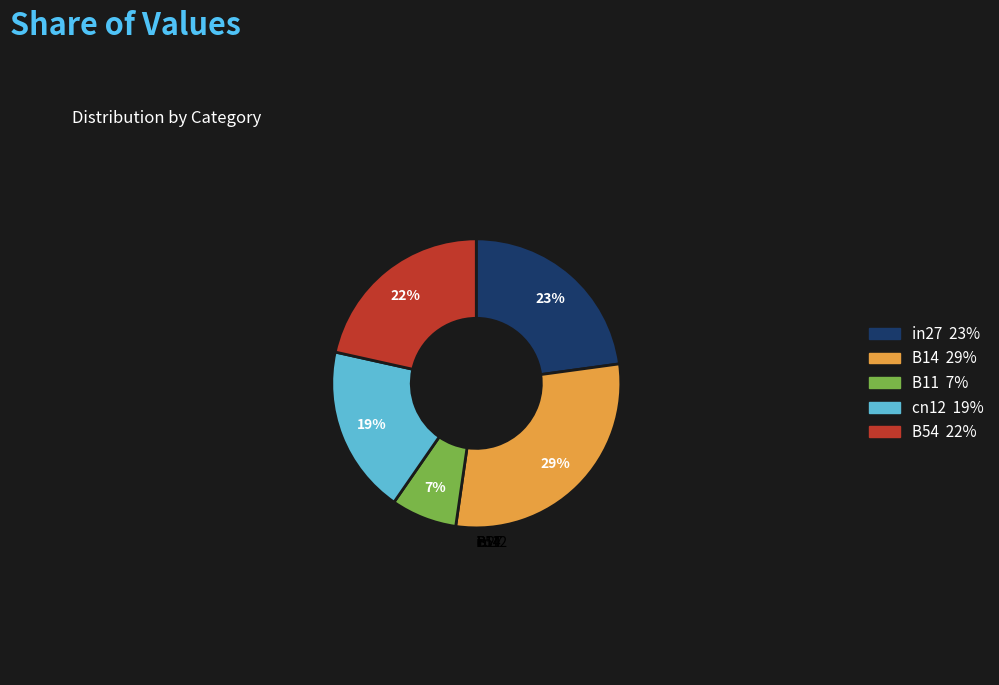

How many segments does this pie chart have?

5